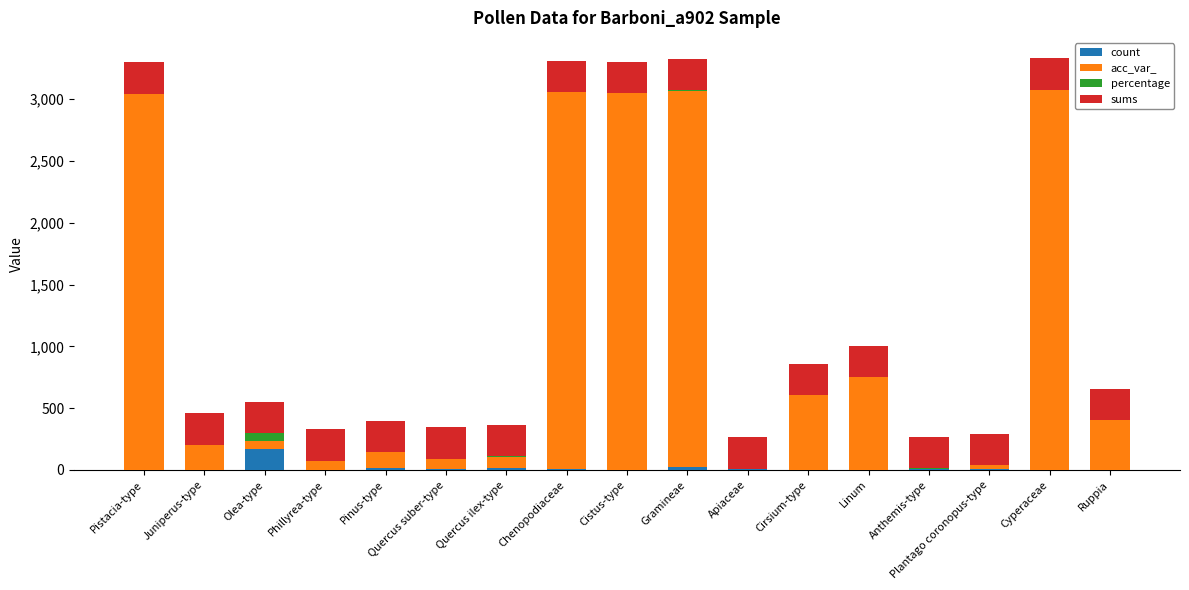

At which label does count reach its peak?

Olea-type